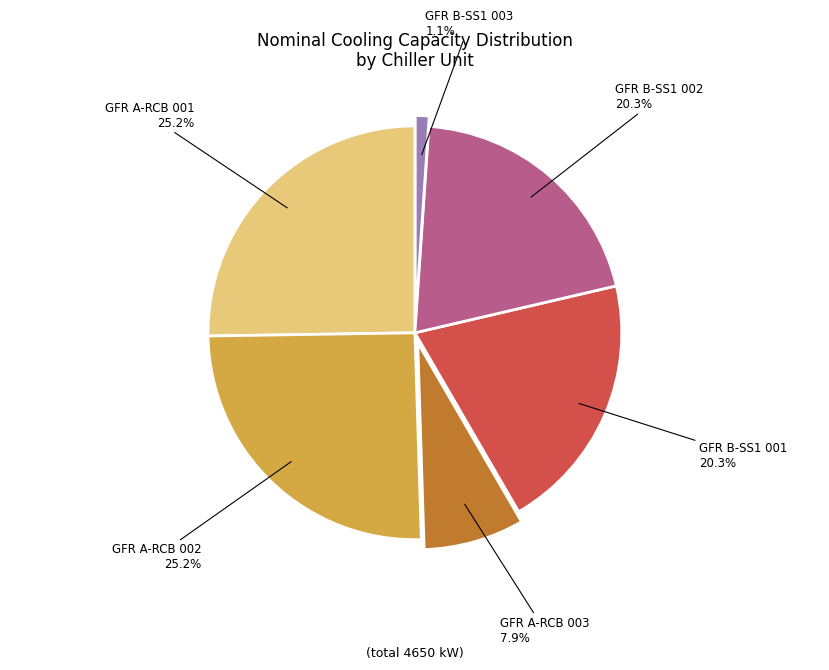

Which slice is the smallest?

GFR B-SS1 003